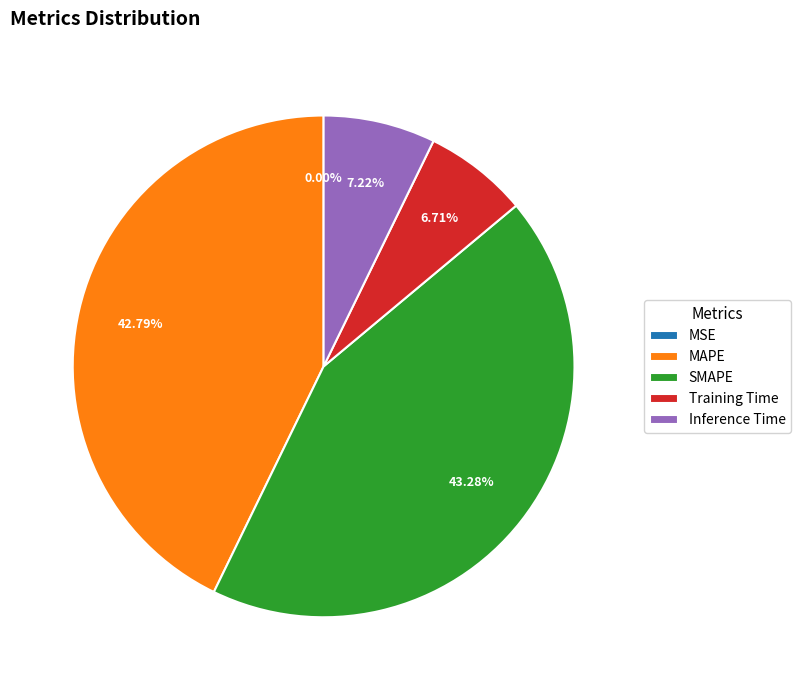

Is there any slice that represents more than half of the pie?

No